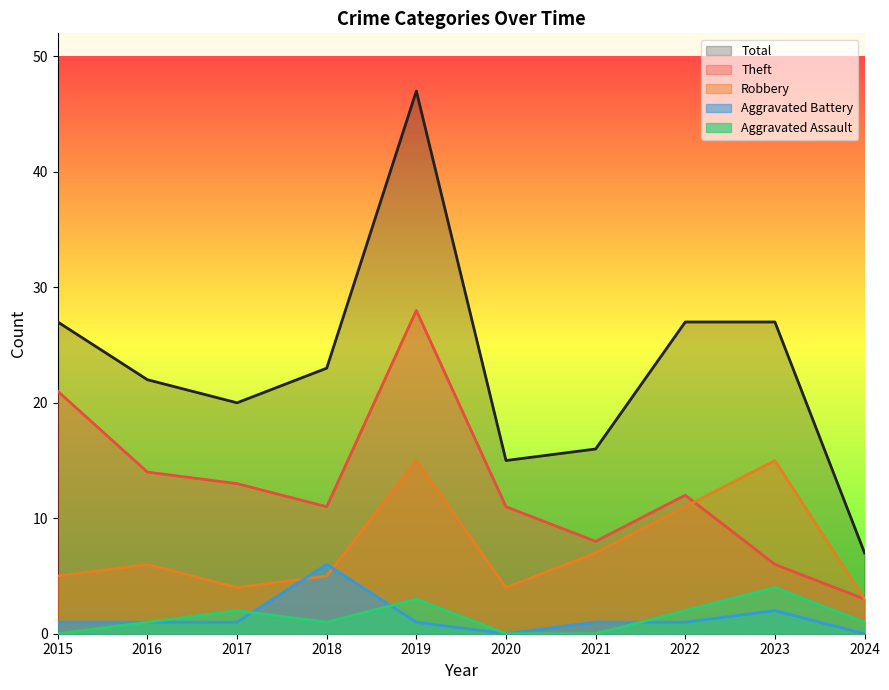

Which series has the widest spread of values?

Total